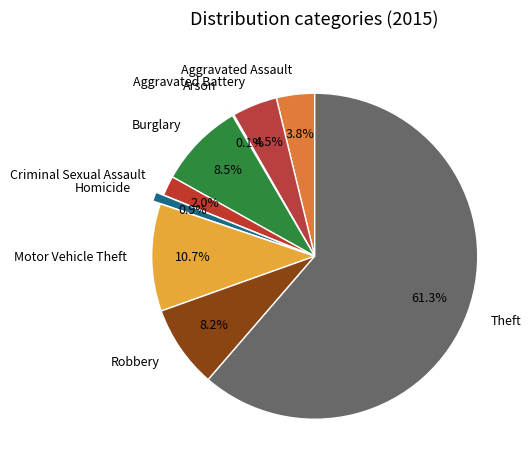

True or false: Theft accounts for 61% of the total.

True